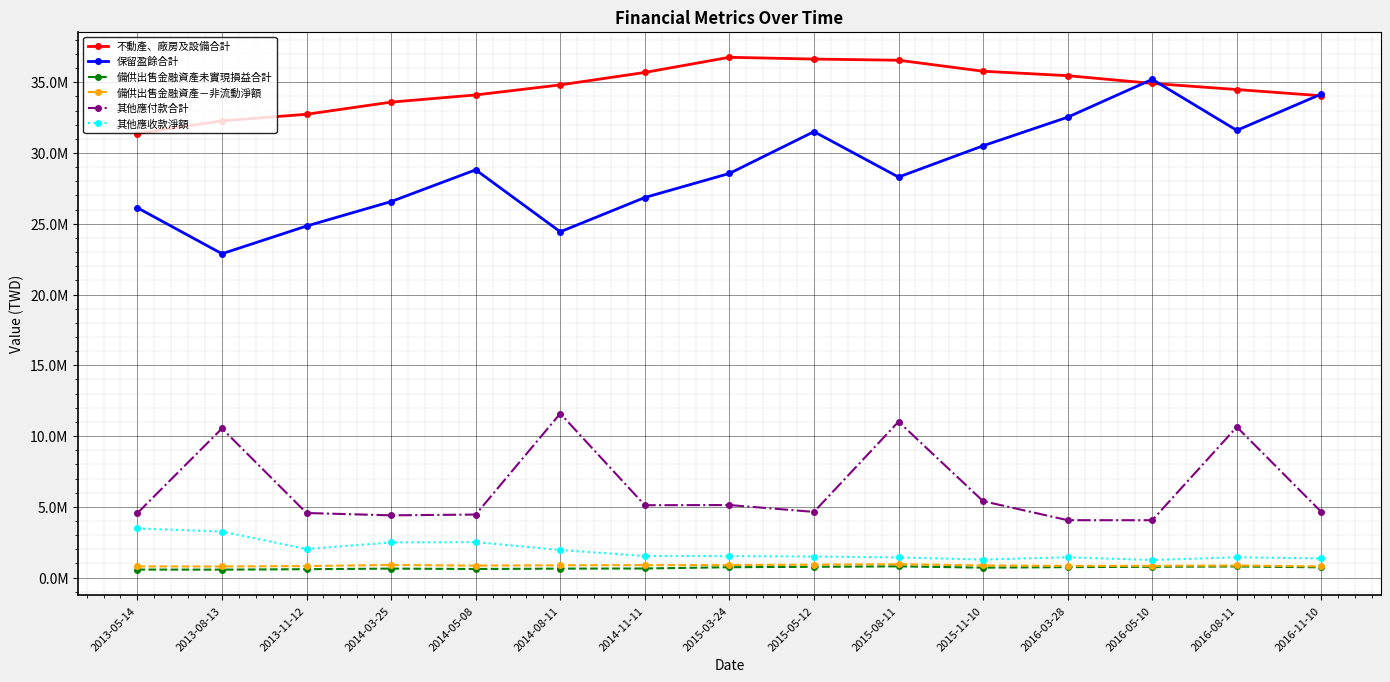

At 2016-08-11, list the series in order from largest to smallest.

不動產、廠房及設備合計, 保留盈餘合計, 其他應付款合計, 其他應收款淨額, 備供出售金融資產－非流動淨額, 備供出售金融資產未實現損益合計